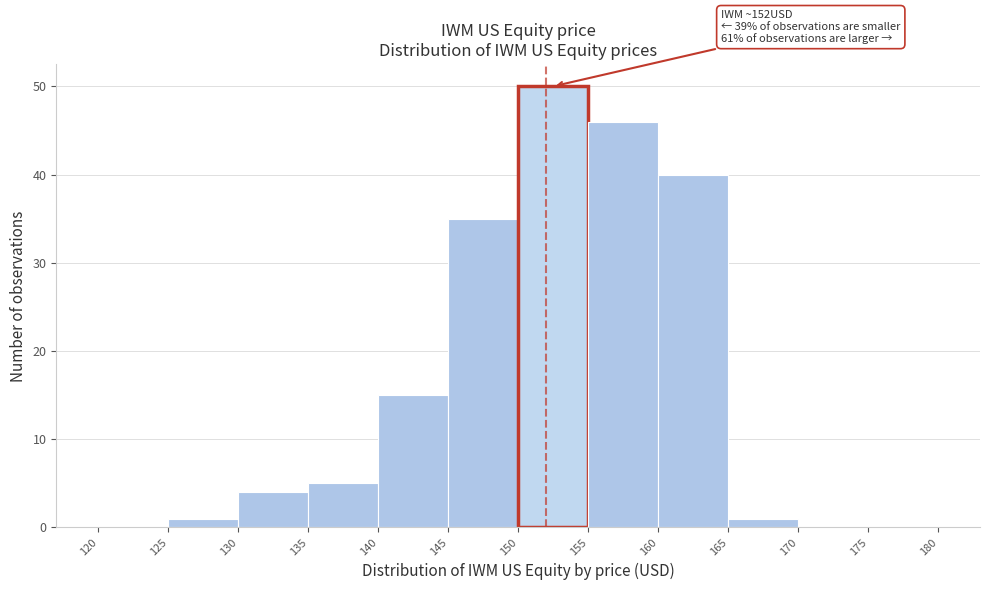

Over which range of the x-axis is the bar tallest?

150 to 155